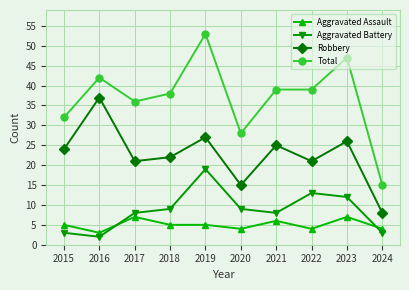

How many Aggravated Assault values are between 4 and 6?

7